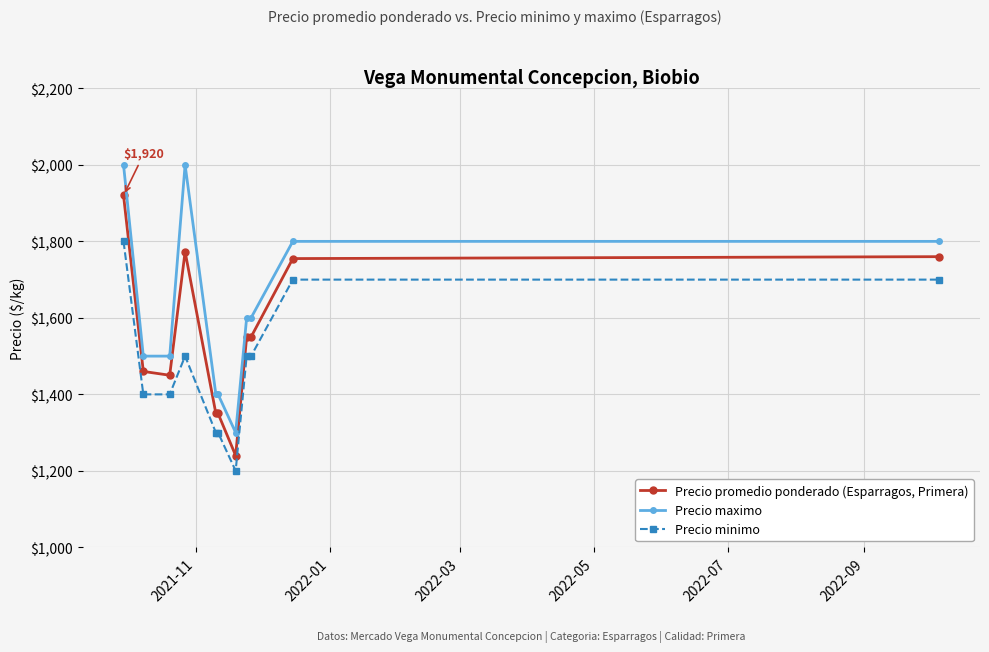

Which series has the largest range (max minus min)?

Precio maximo